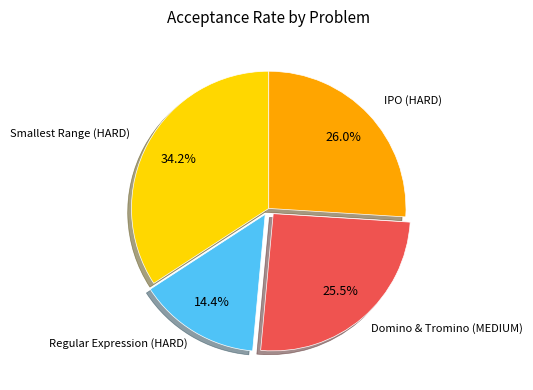

To the nearest percent, what is the average slice percentage?

25%